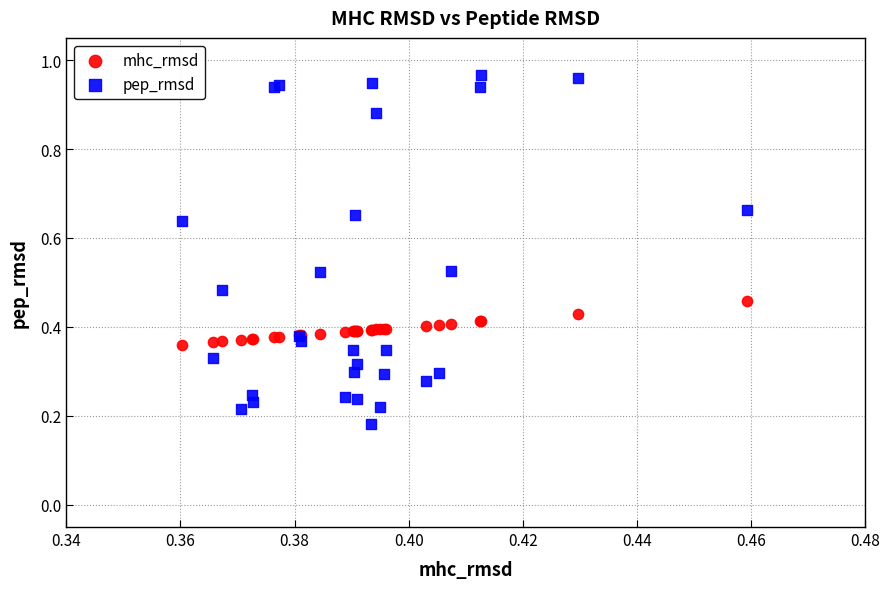

Which series has the largest Y range (max minus min)?

pep_rmsd